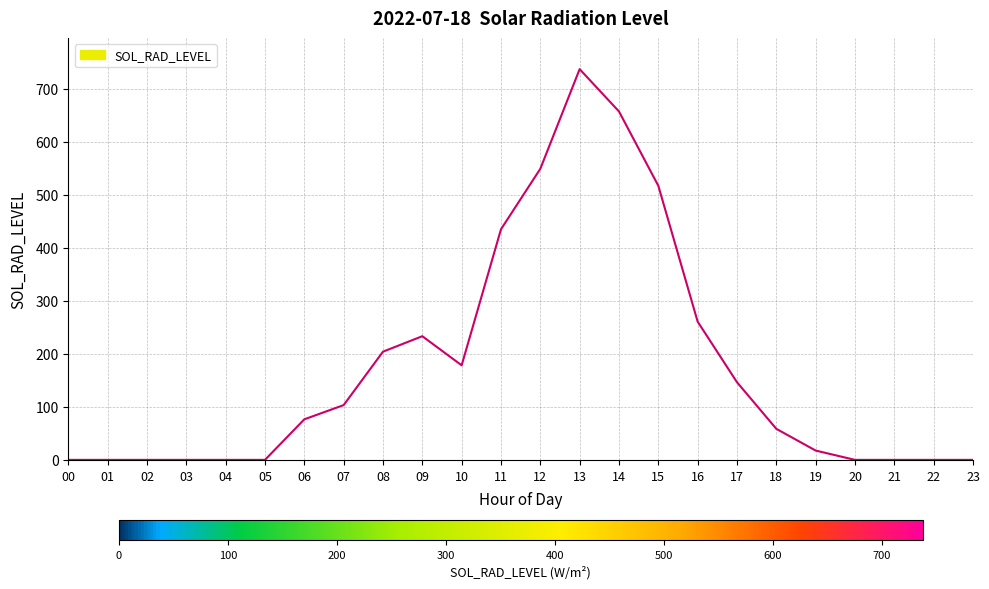

What is the greatest value displayed?

737.2